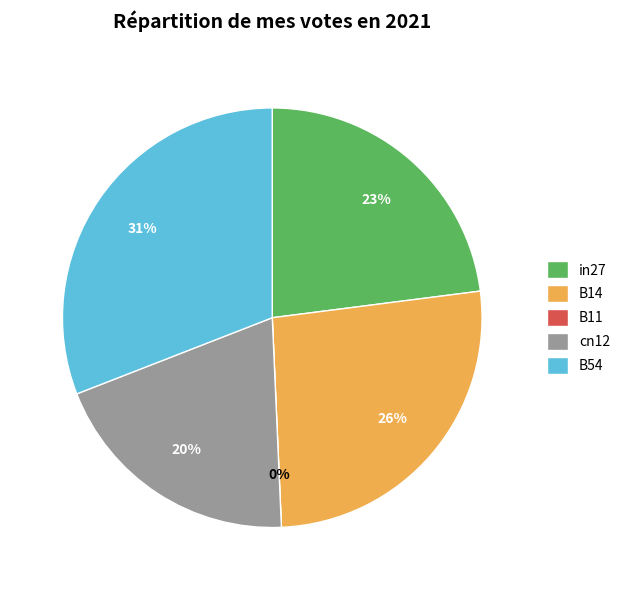

The cn12 slice represents 30% of the pie. True or false?

False